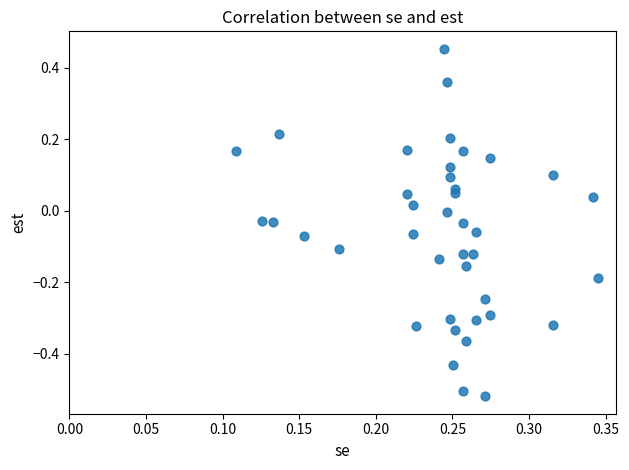

What is the range of Y values (max minus min)?

1.0